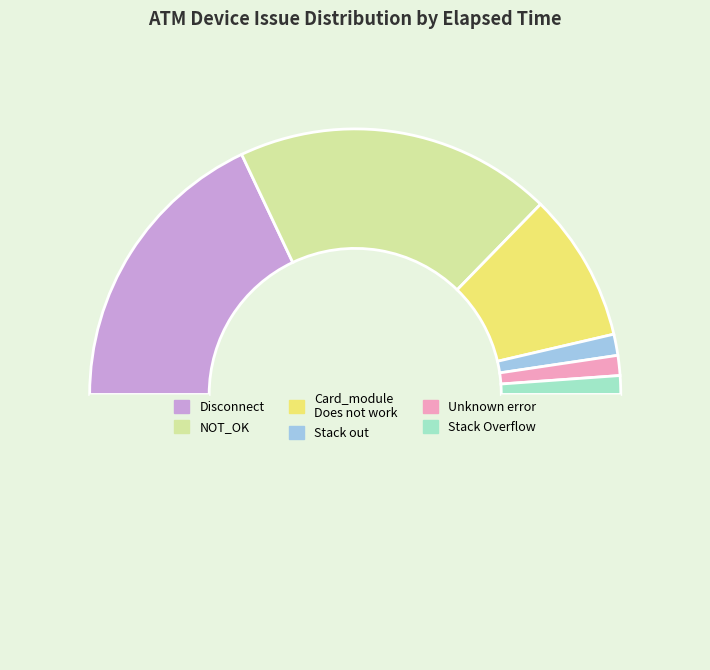

Rank the categories by value from lowest to highest.

Stack Overflow, Printer_status Unknown error, Stack out, Does not work, NOT_OK, Disconnect